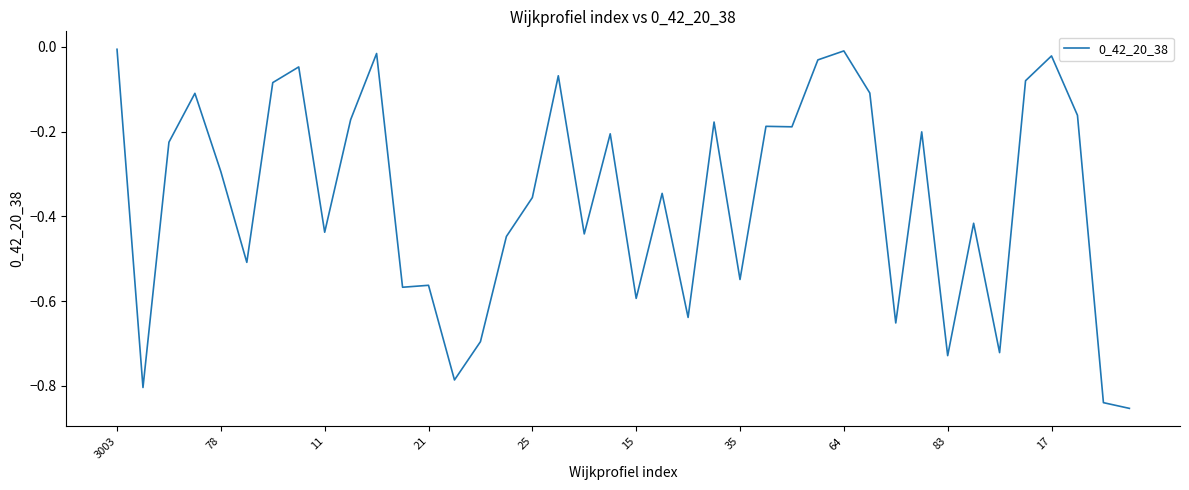

At which label is the value closest to 0?

3003